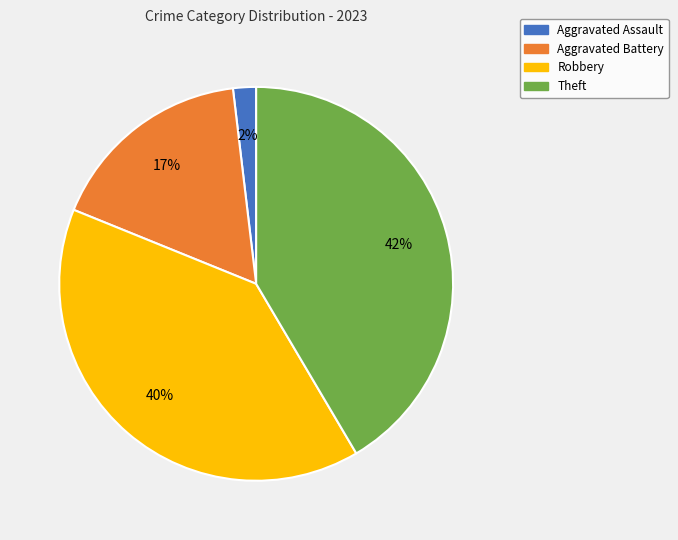

To the nearest percent, what is the difference between the Aggravated Battery and Robbery slice percentages?

23%